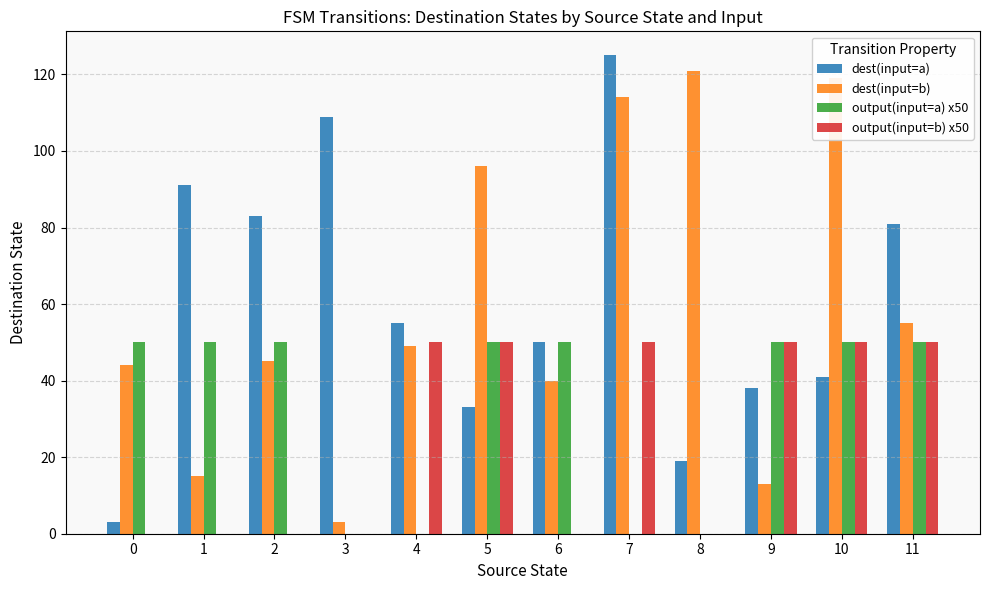

What is the difference between the output(input=a) x50 values at 10 and 4?

50